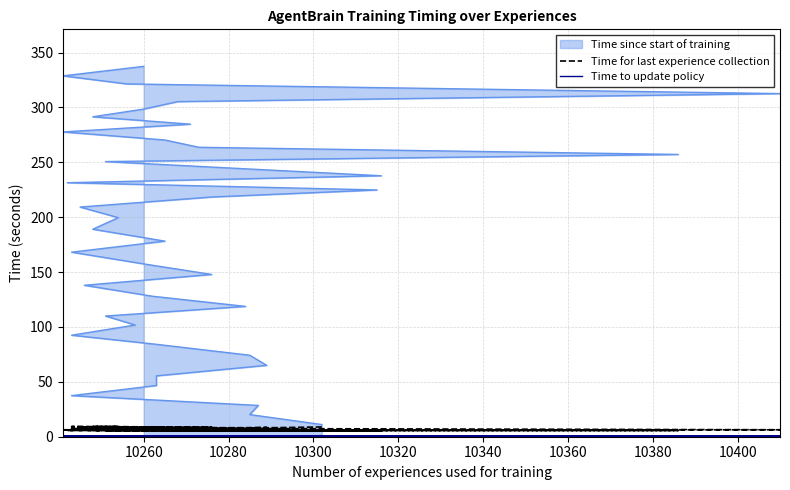

True or false: Time for last experience collection and Time to update policy intersect in this chart.

False